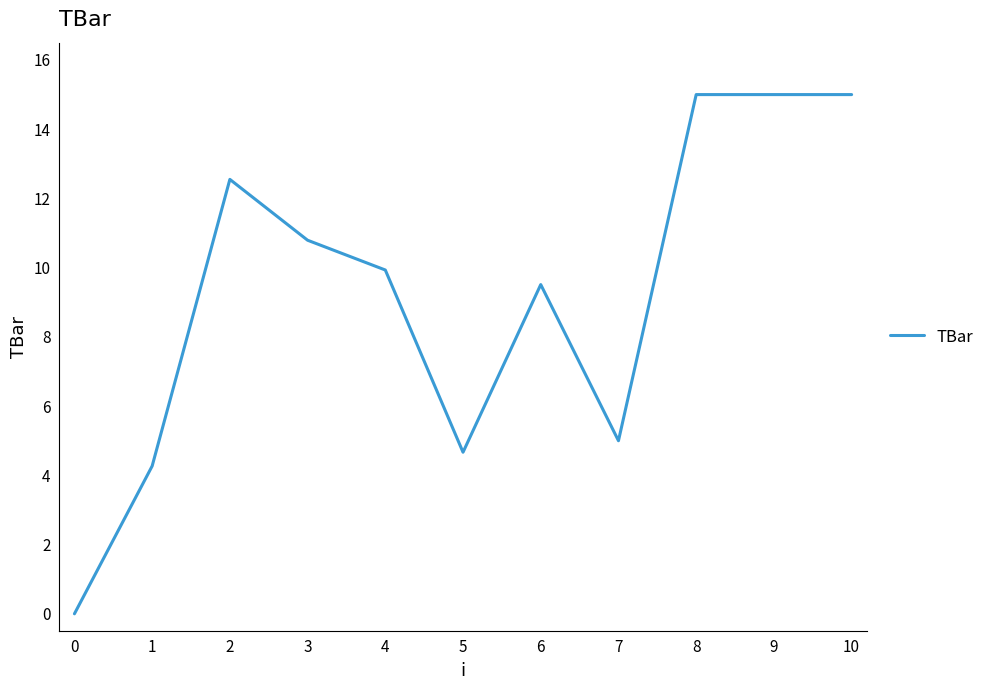

What is the difference between the maximum and second lowest values?

10.7